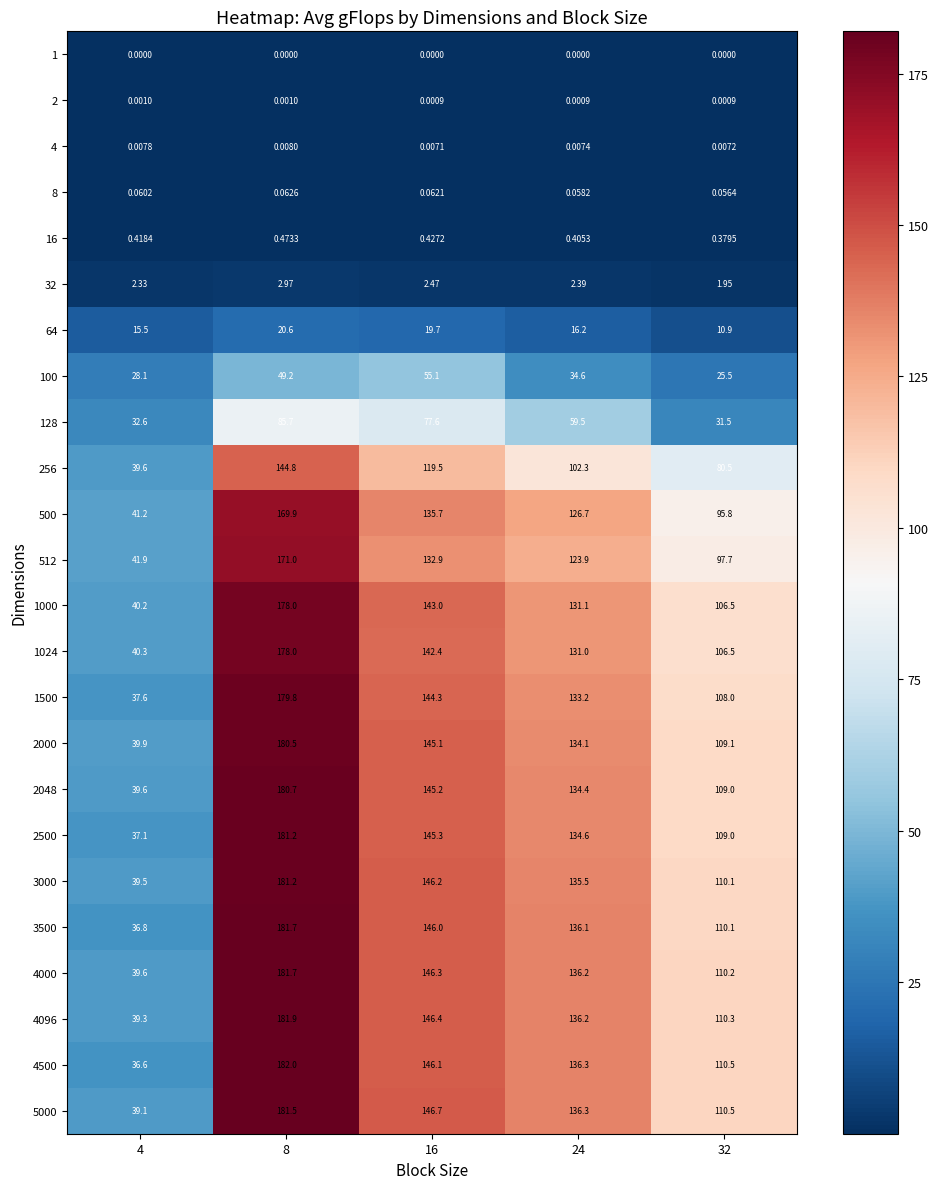

At which category is the sum across all series the highest?

8